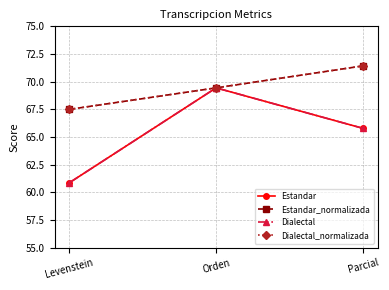

At Orden, list the series in order from largest to smallest.

Estandar, Estandar_normalizada, Dialectal, Dialectal_normalizada